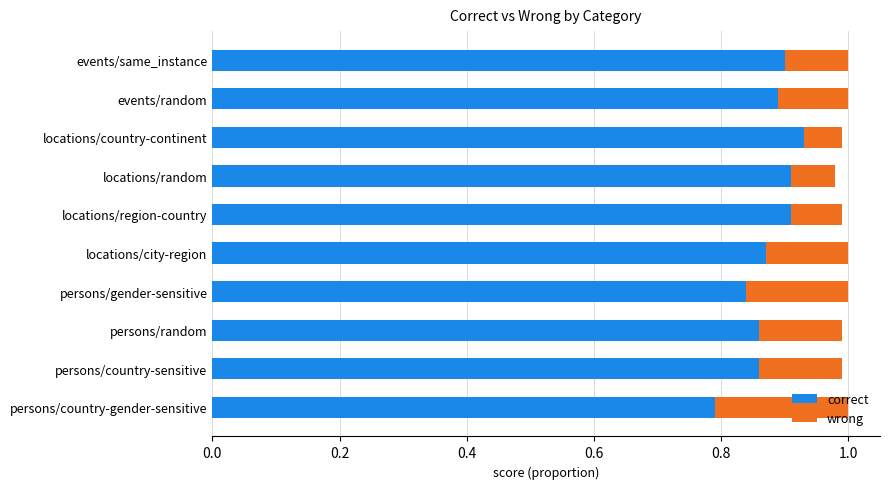

Which category has the lowest value in the correct series?

persons/country-gender-sensitive